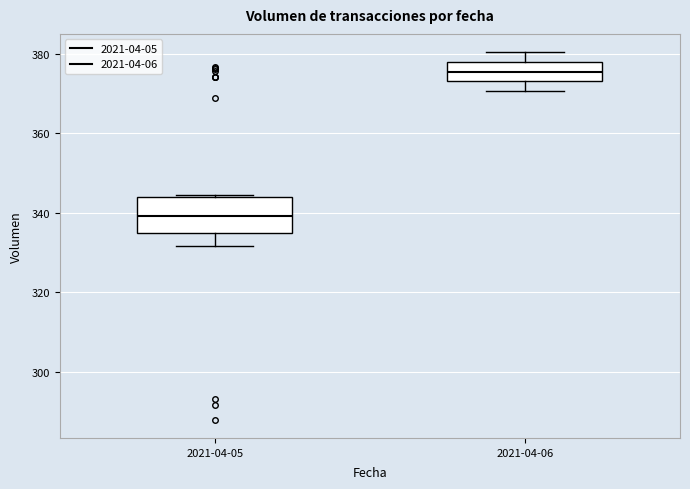

Reading left to right, read every box against the y-axis: the position of its median line, the range the box covers, and the ends of its whiskers. The values are not printed on the chart, so give them approximately, as read against the axis.

2021-04-05: median 340, box 334 to 344, whiskers 332 to 344
2021-04-06: median 376, box 374 to 378, whiskers 370 to 380